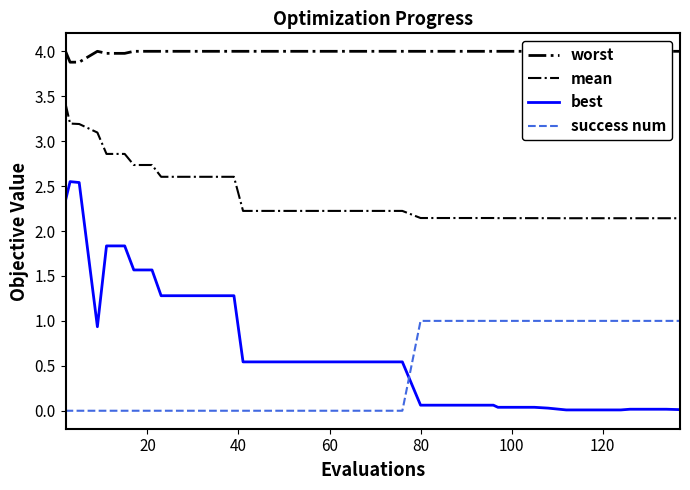

How many series are shown in this chart?

4